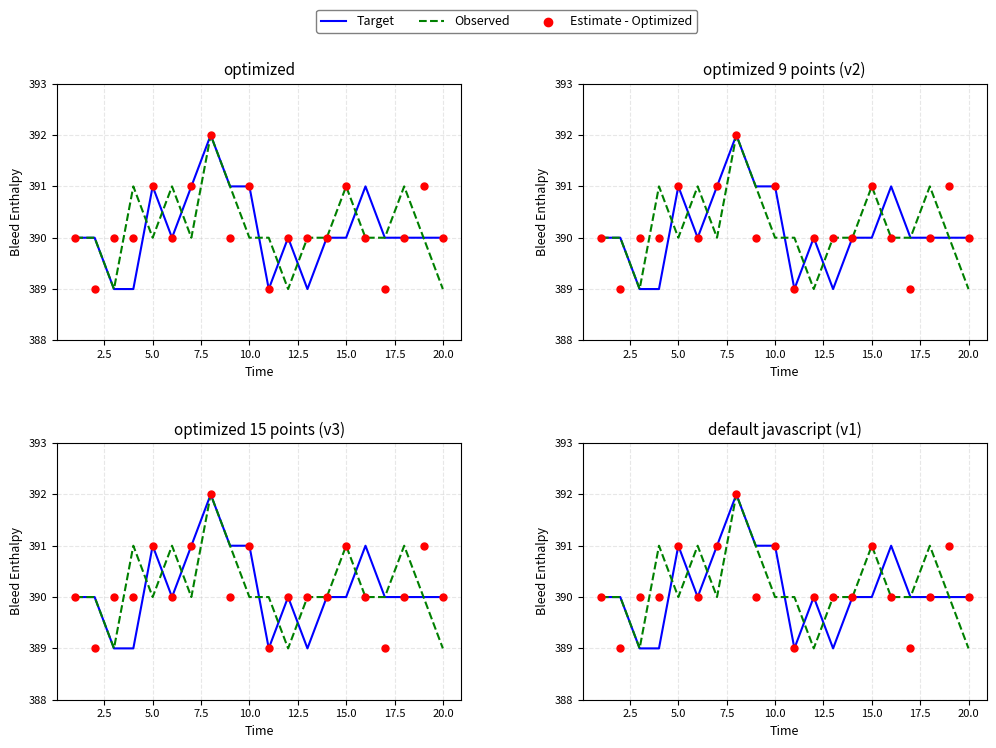

What are all the series names shown in the legend?

Target, Observed, Estimate - Optimized